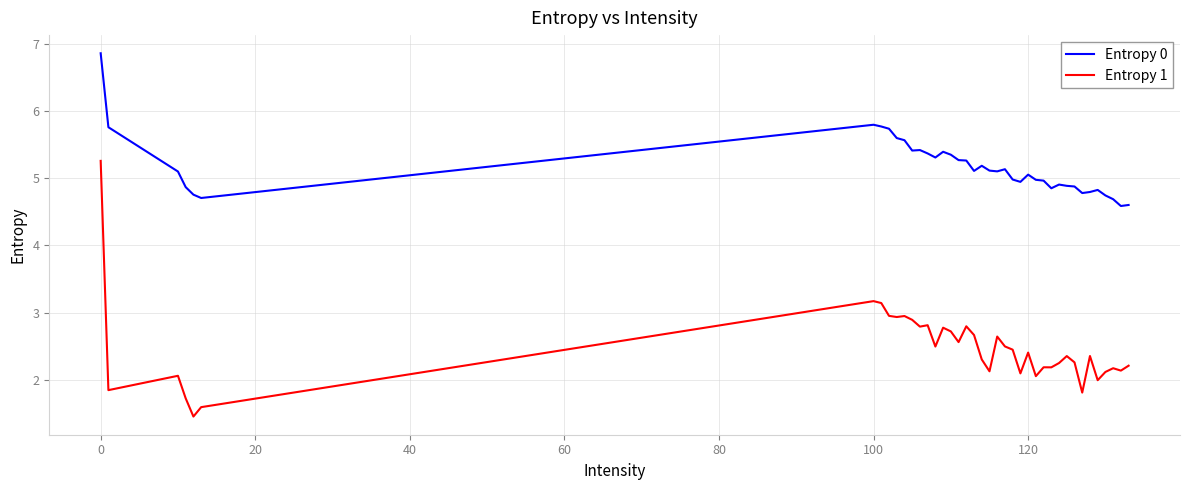

What is the minimum value shown in the chart?

1.5